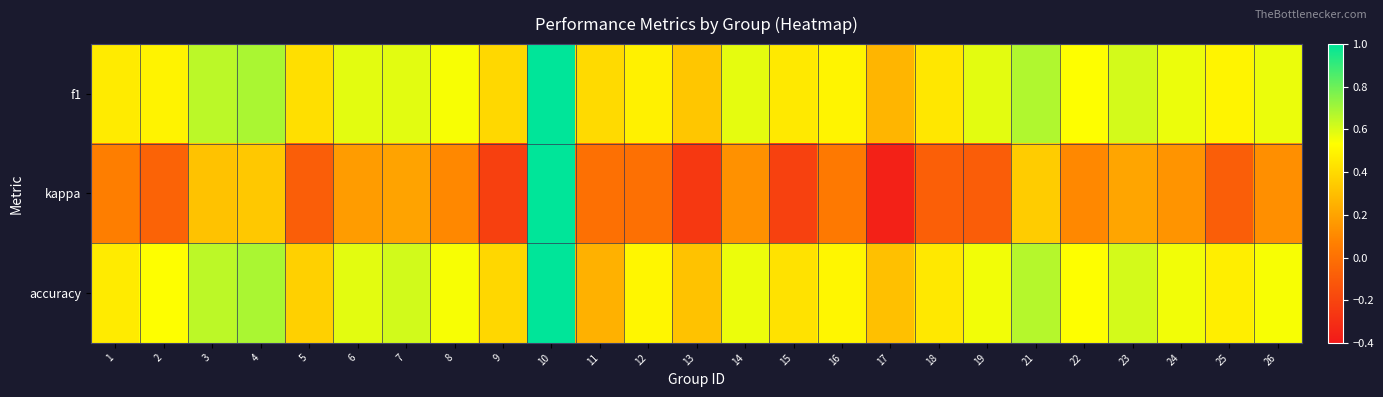

What is the difference between the highest and lowest values at 17?

0.7